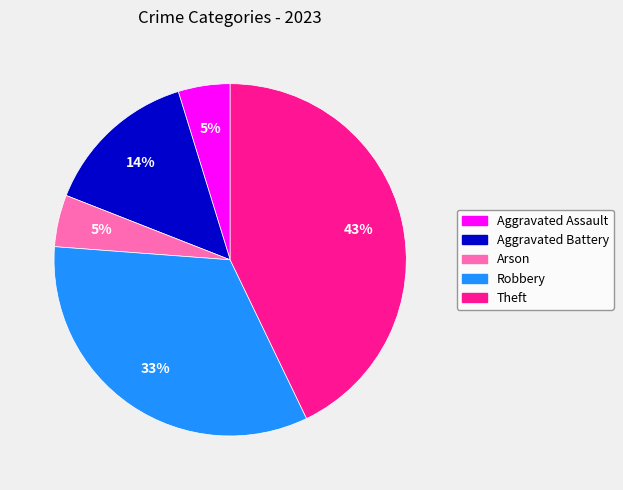

To the nearest percent, what is the average slice percentage?

20%